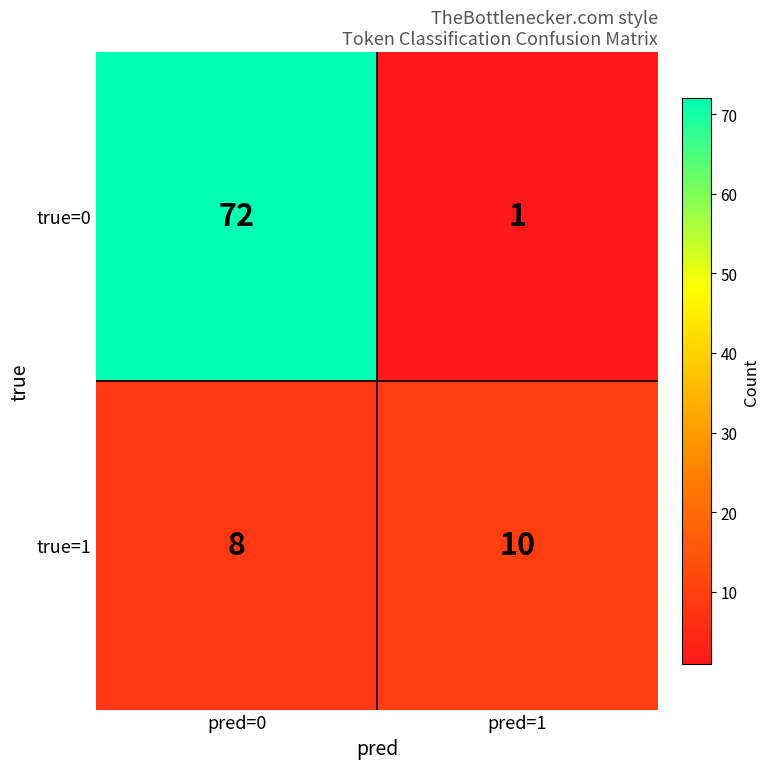

Is the value of true=0 at pred=0 greater than the value of true=1 at pred=1?

Yes